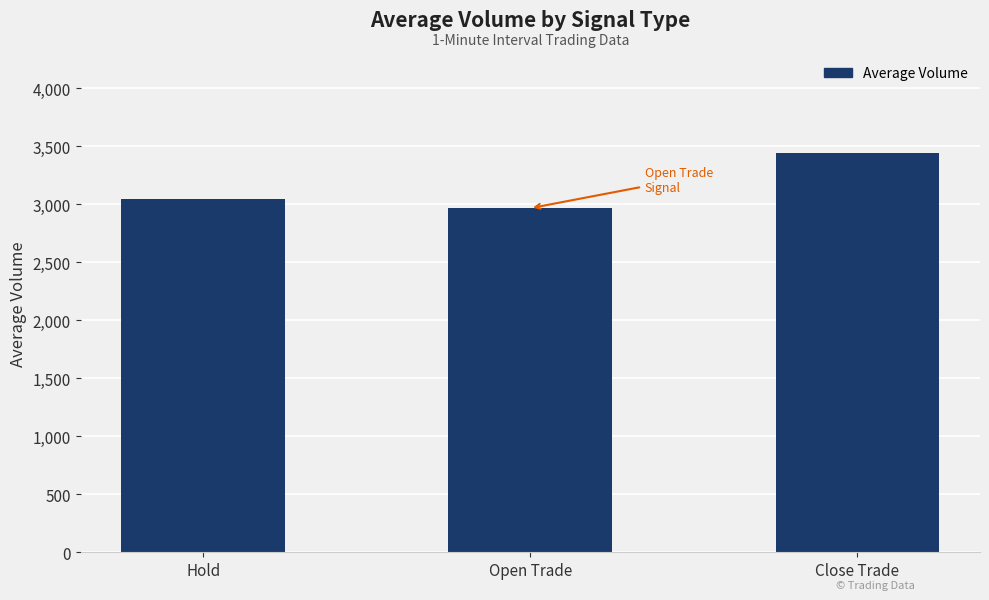

Between Open Trade and Close Trade, which is larger?

Close Trade